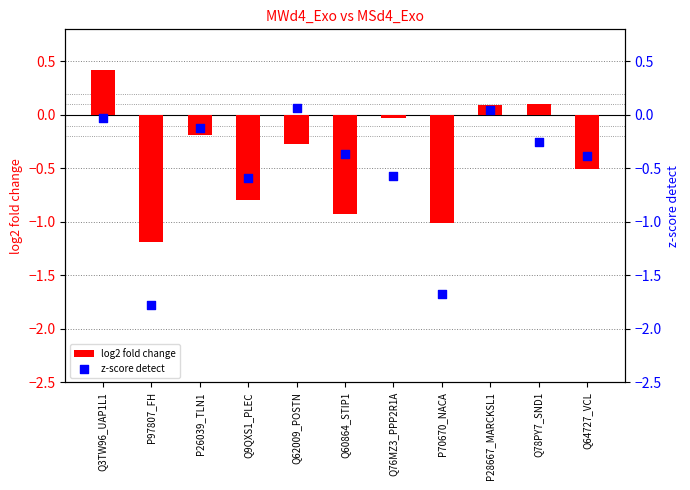

What is the total value across all series at P70670_NACA?

-2.7